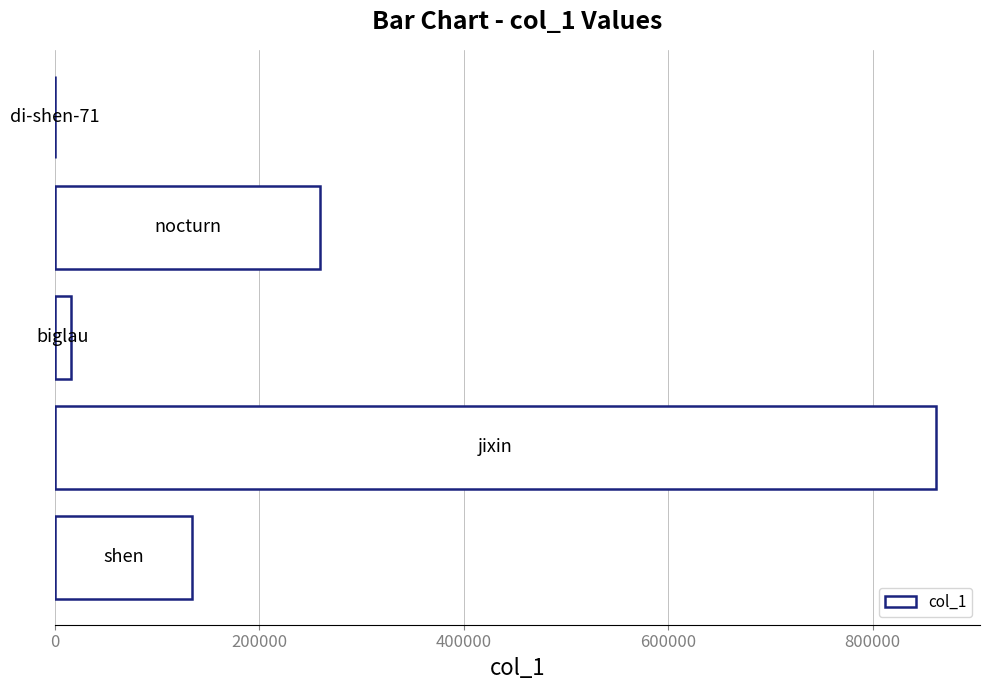

What is the sum of all values?

1271527